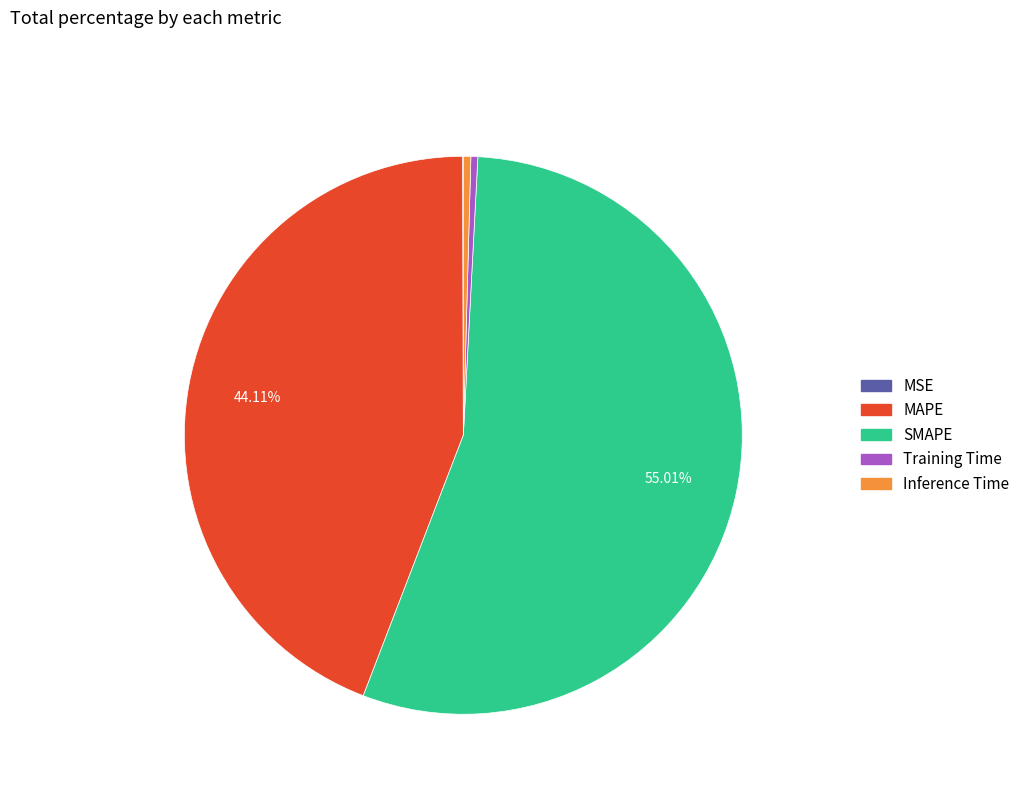

Is it true that MAPE is 29% of the pie?

False